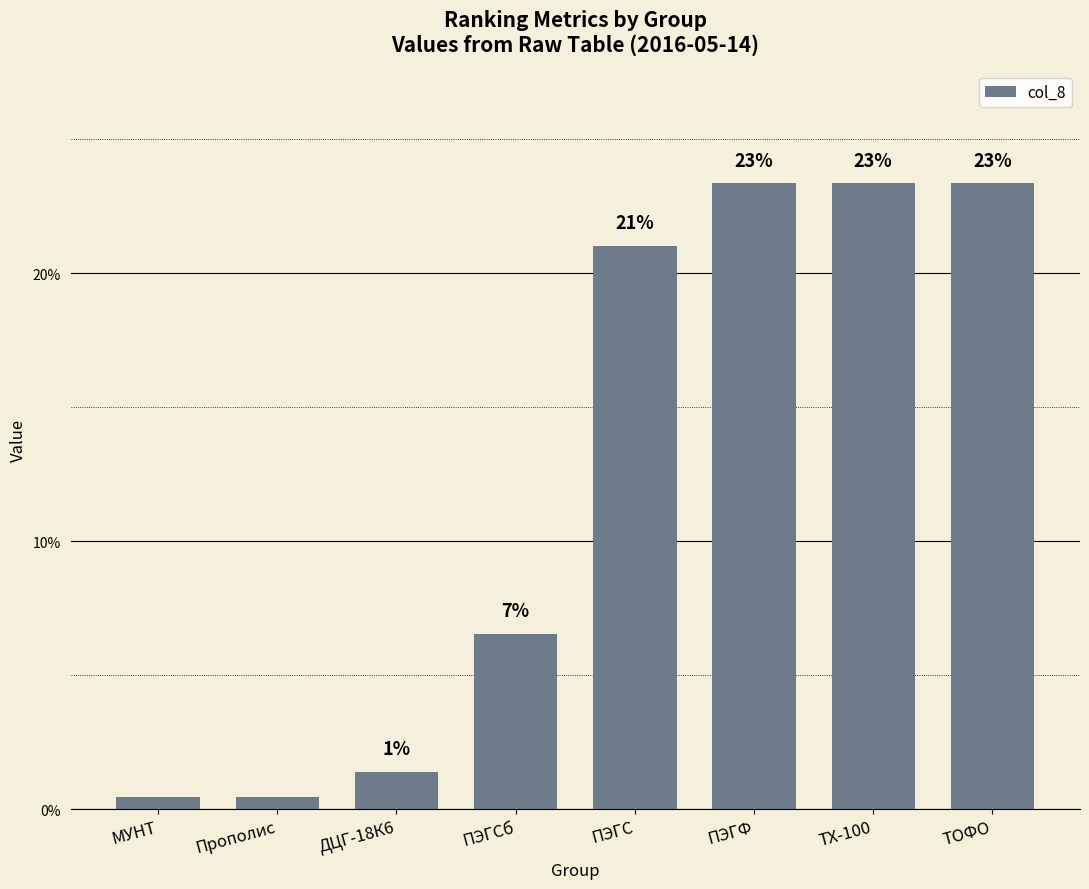

The value at ПЭГСб is 2.8. True or false?

False